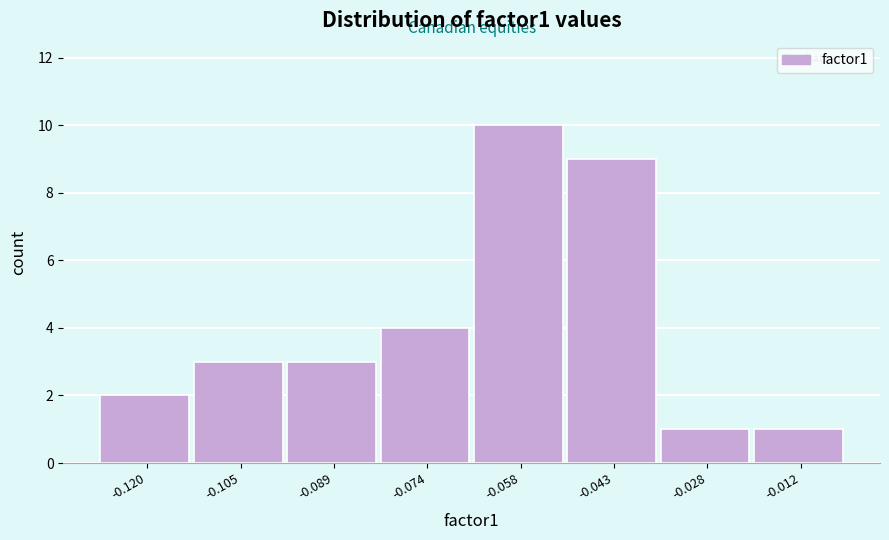

Reading left to right, list every bar in this chart as the range it spans on the x-axis followed by its height. Neither the bar edges nor the heights are printed on the chart, so give them approximately, as read against the axes.

-0.128 to -0.112: 2
-0.112 to -0.096: 3
-0.096 to -0.082: 3
-0.082 to -0.066: 4
-0.066 to -0.050: 10
-0.050 to -0.036: 9
-0.036 to -0.020: 1
-0.020 to -0.004: 1